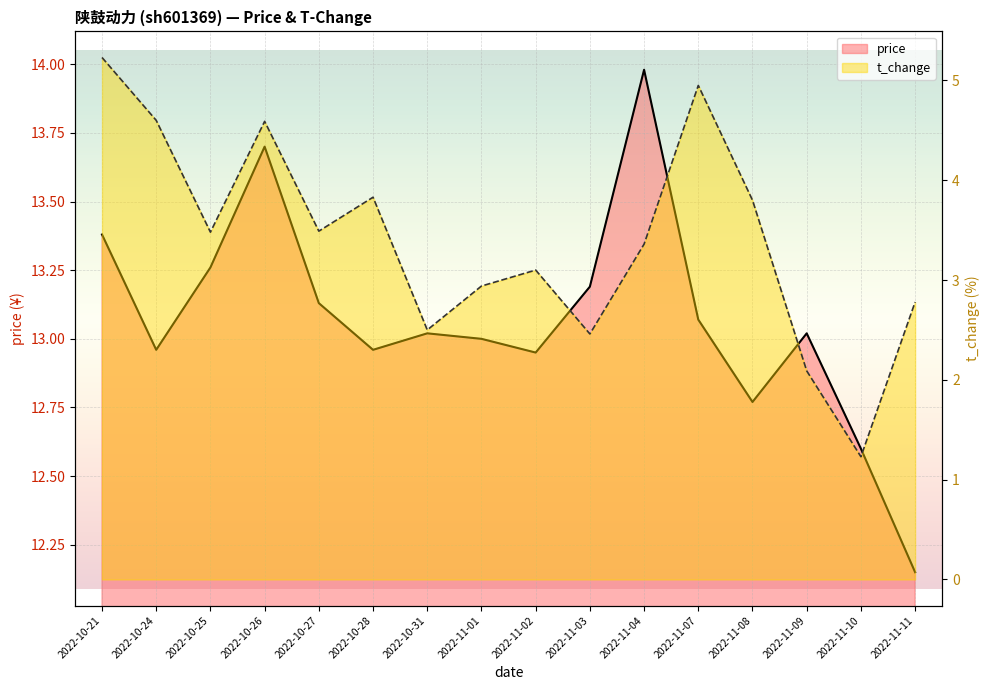

True or false: t_change_line has a value of 2.5 at 2022-10-31.

True